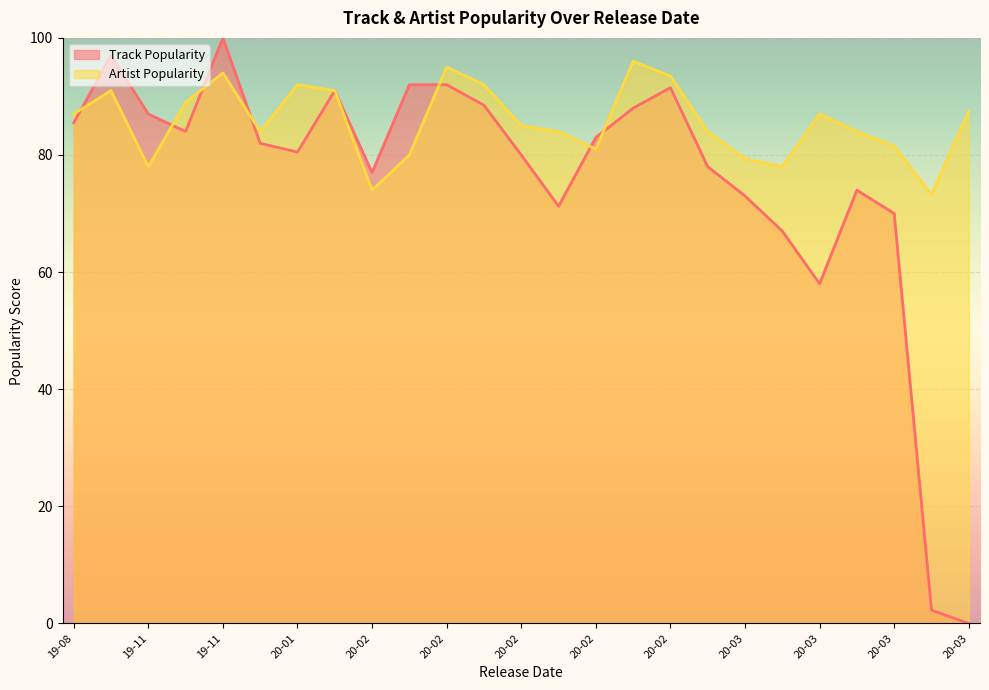

What is the maximum value shown in the chart?

100.0